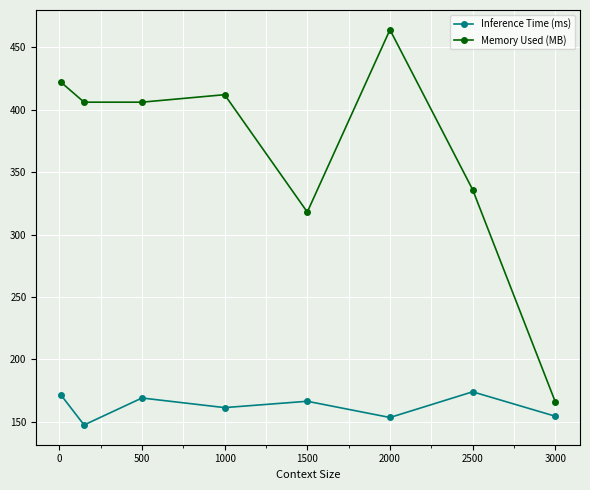

What are all the series names shown in the legend?

Inference Time (ms), Memory Used (MB)